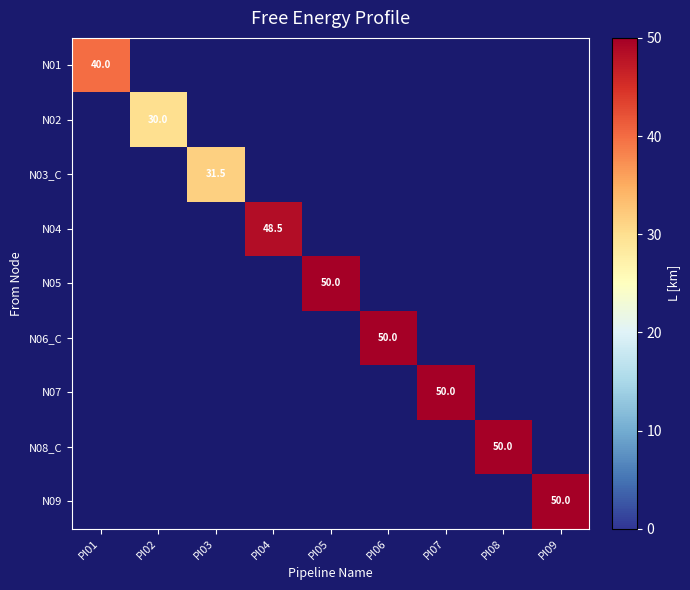

True or false: N01 has a value of 40.0 at PI01.

True